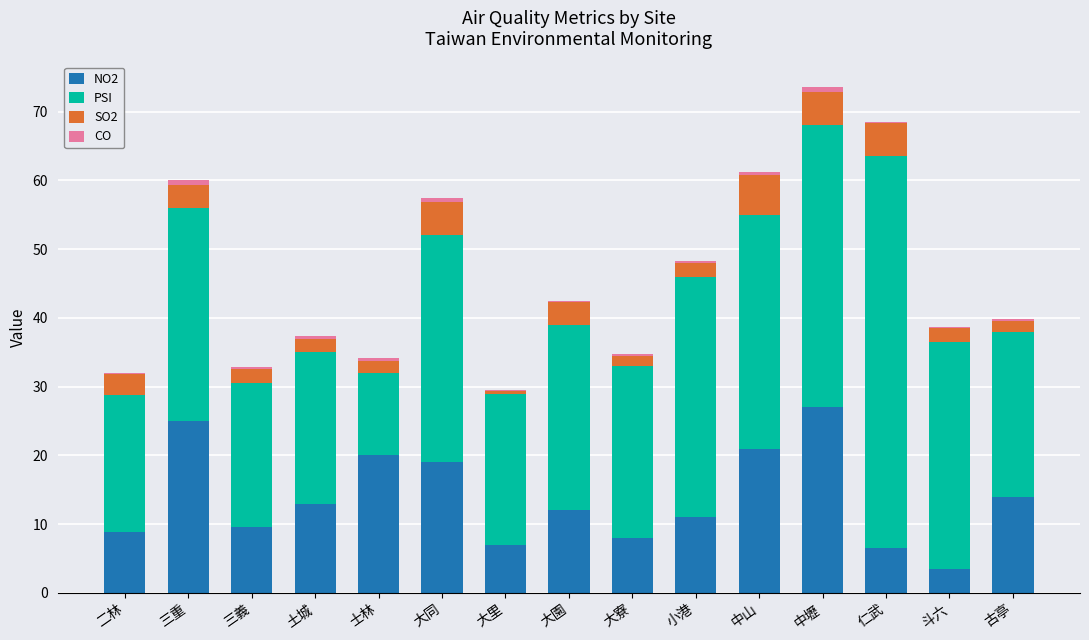

Which category has the highest value in the NO2 series?

中壢